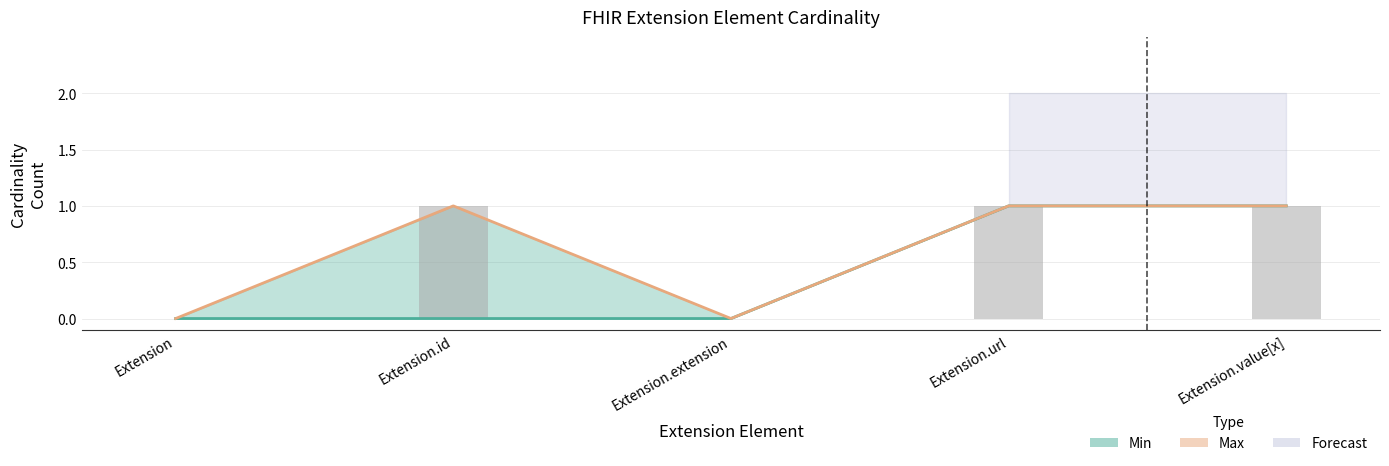

What is the change in value from Extension to Extension.url?

+1